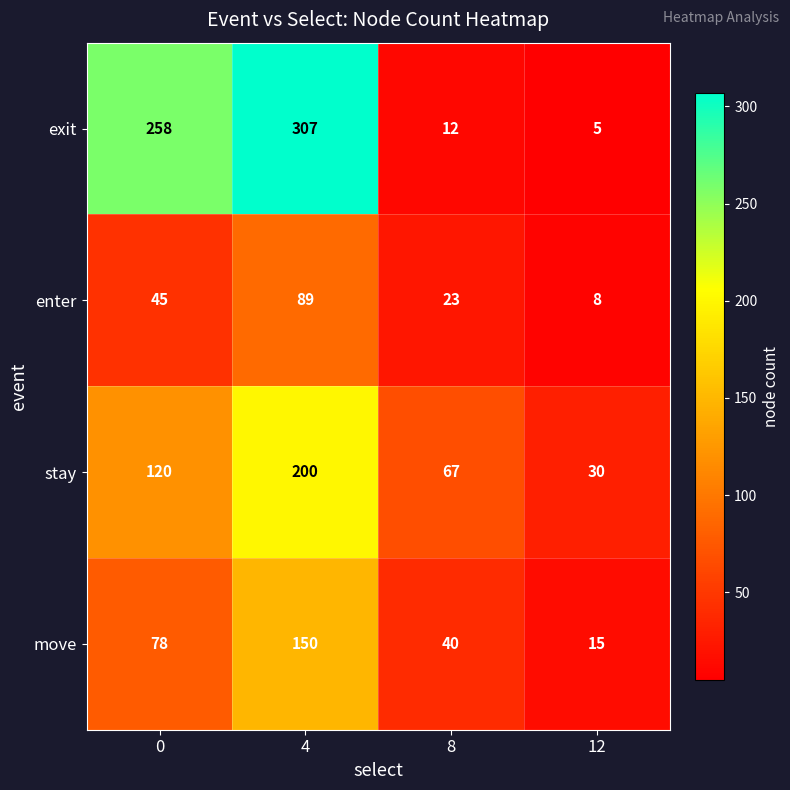

How many data points does each series have?

4